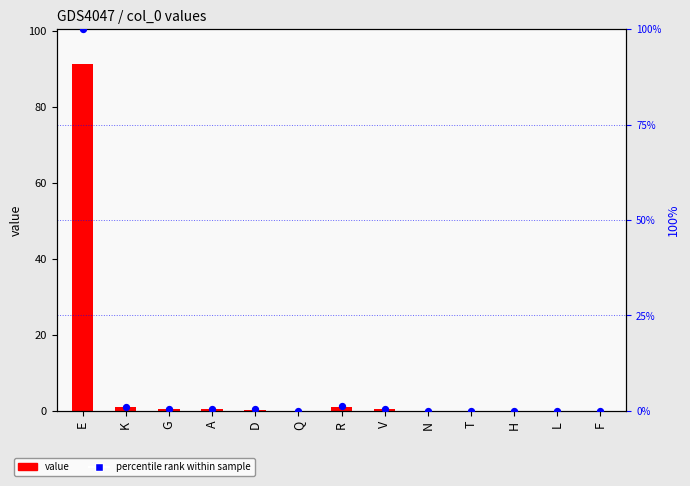

What are all the series names shown in the legend?

value, percentile rank